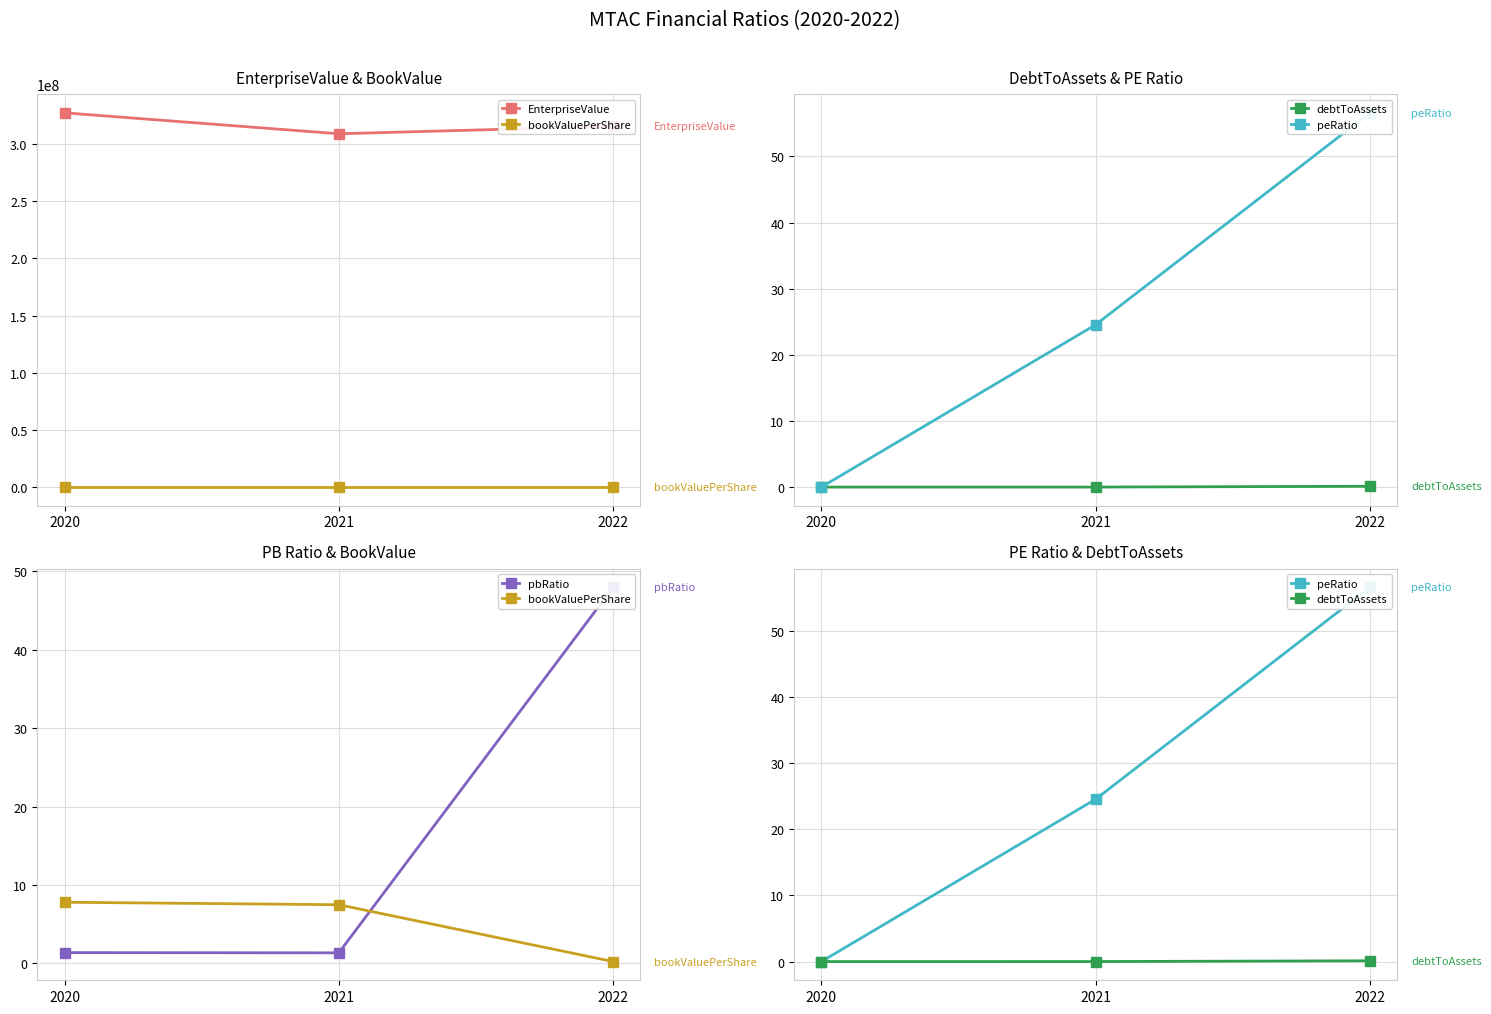

List the labels in order of debtToAssets value, largest first.

2022, 2021, 2020